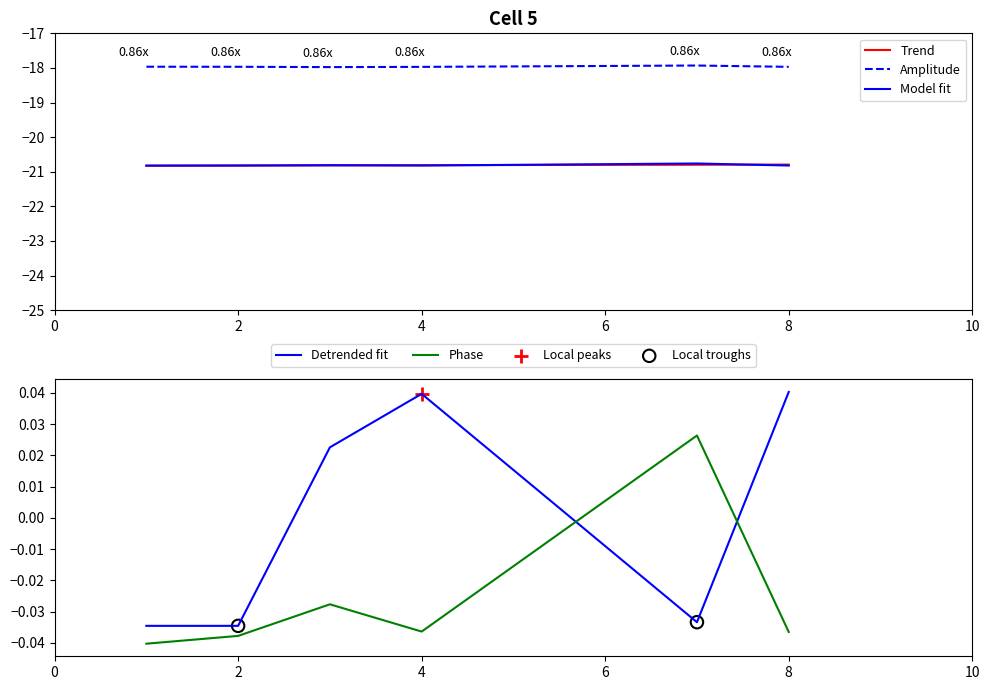

At how many categories does at least one series exceed -6?

6